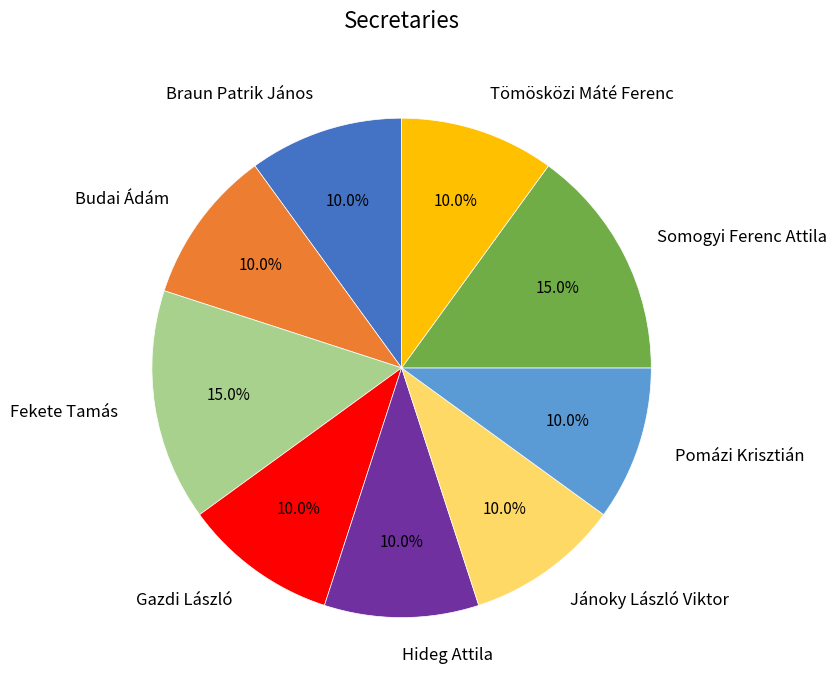

What portion of the pie excludes Jánoky László Viktor?

90.0%